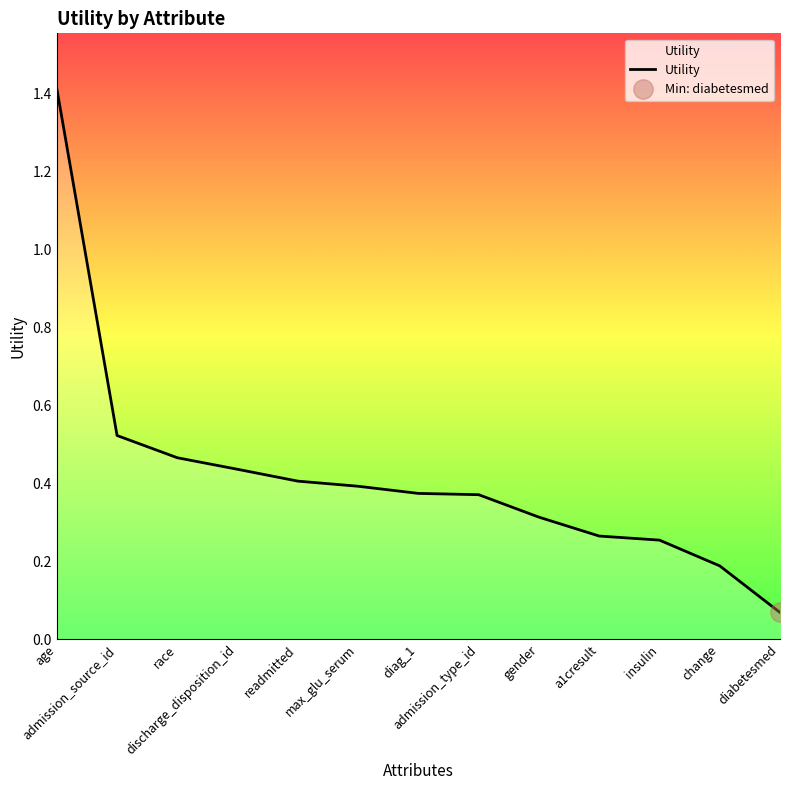

Rank the categories by value from highest to lowest.

age, admission_source_id, race, discharge_disposition_id, readmitted, max_glu_serum, diag_1, admission_type_id, gender, a1cresult, insulin, change, diabetesmed